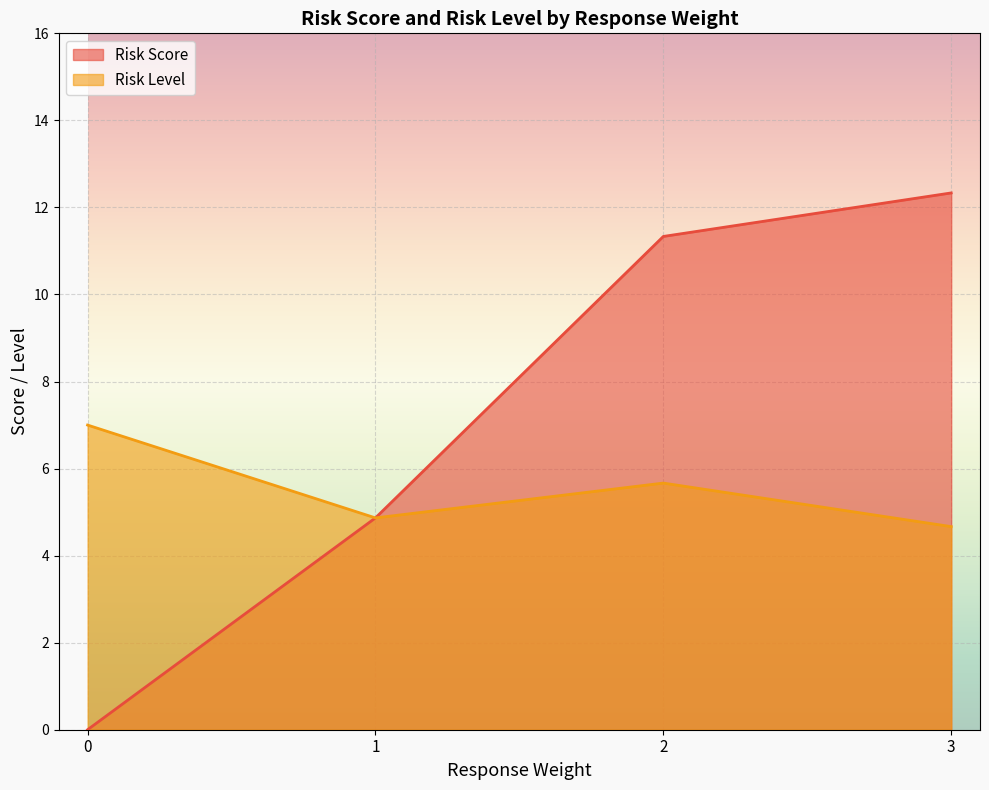

How many lines are shown in the chart?

2